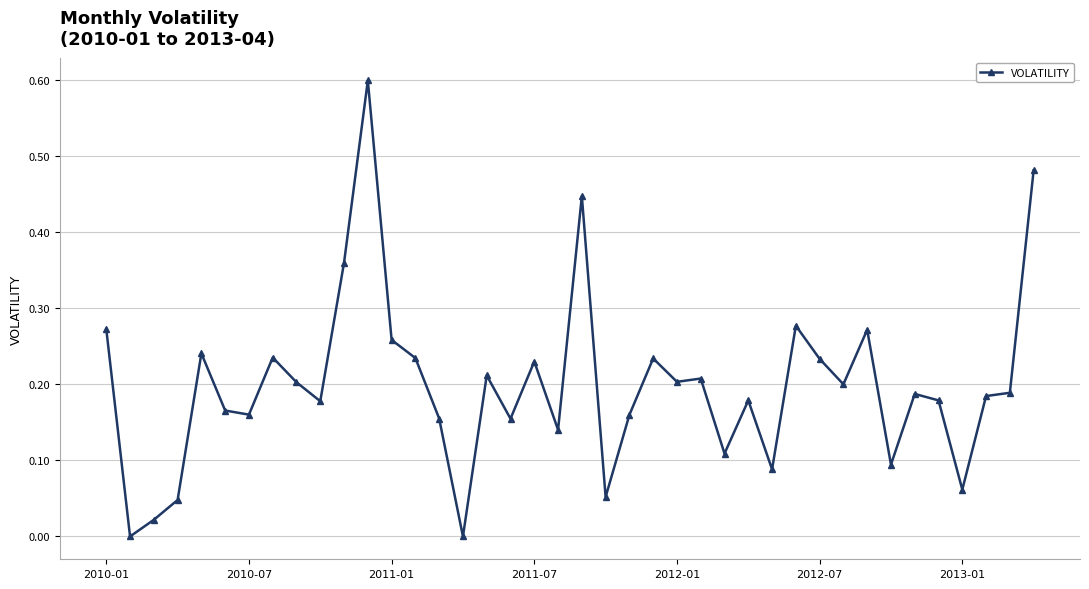

What is the difference between the maximum and minimum values?

0.6